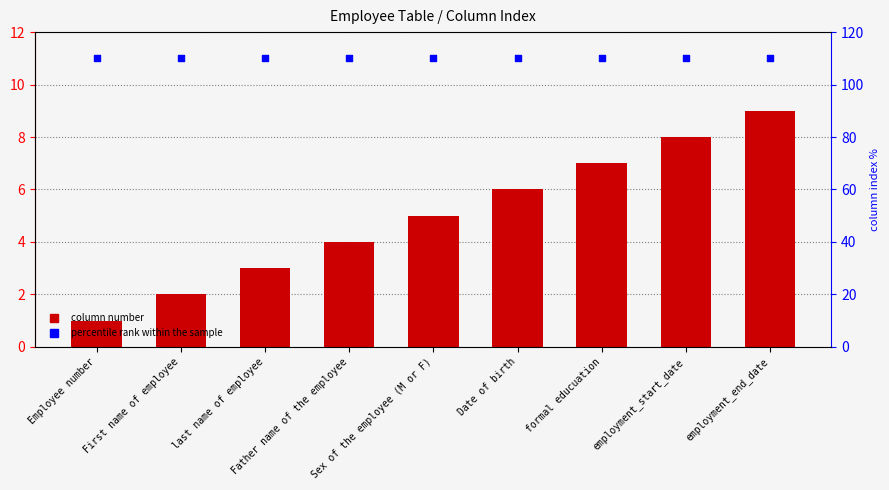

Which series has the largest total across all categories?

percentile rank within the sample